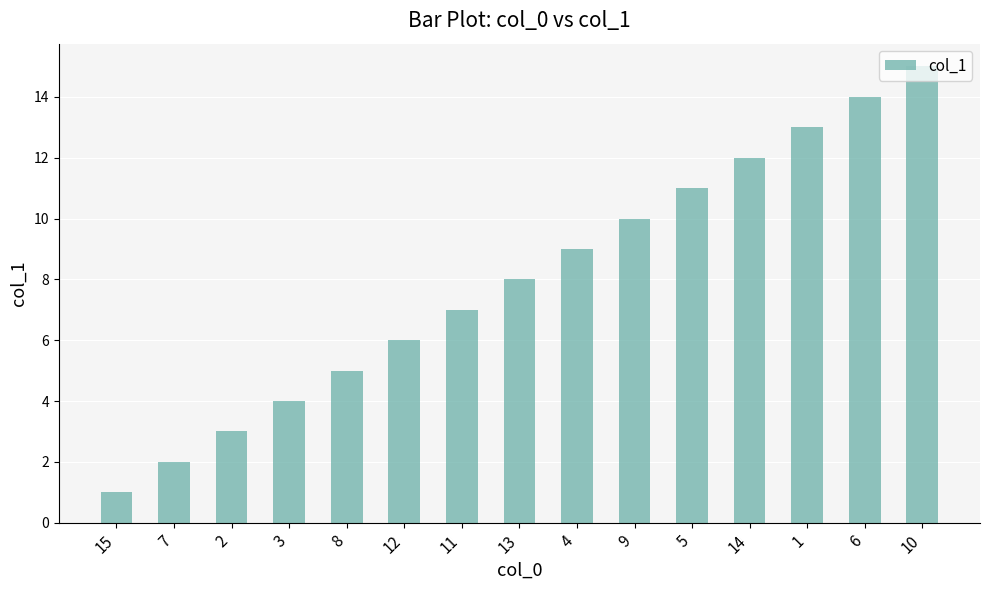

Is it true that the value at 4 is 9?

True